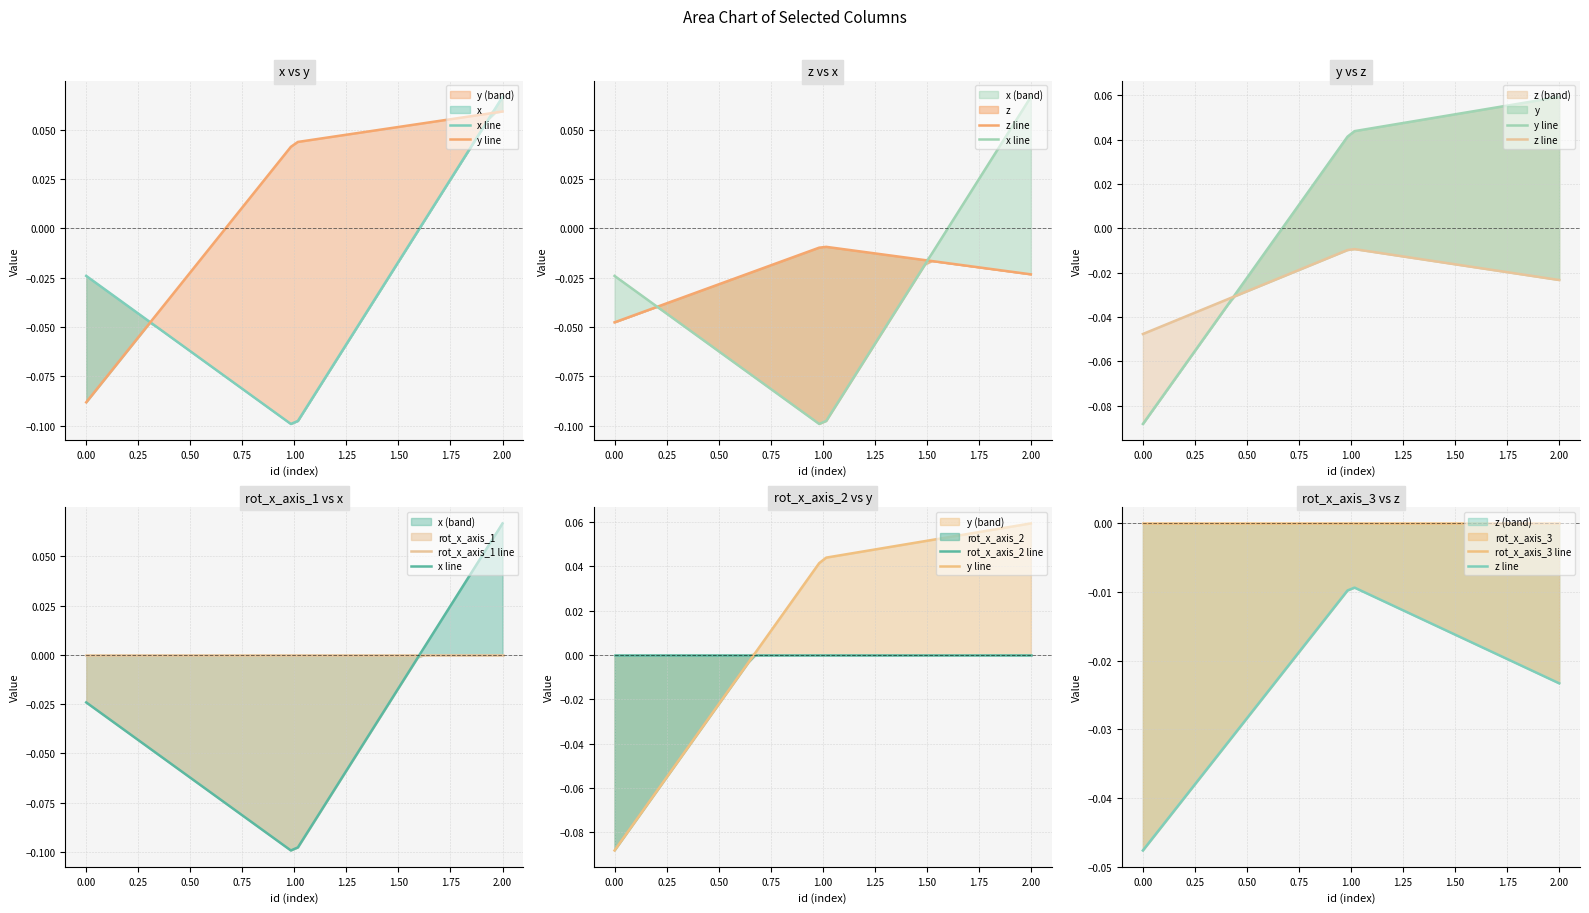

What are all the series names shown in the legend?

x, y, z, rot_x_axis_1, rot_x_axis_2, rot_x_axis_3